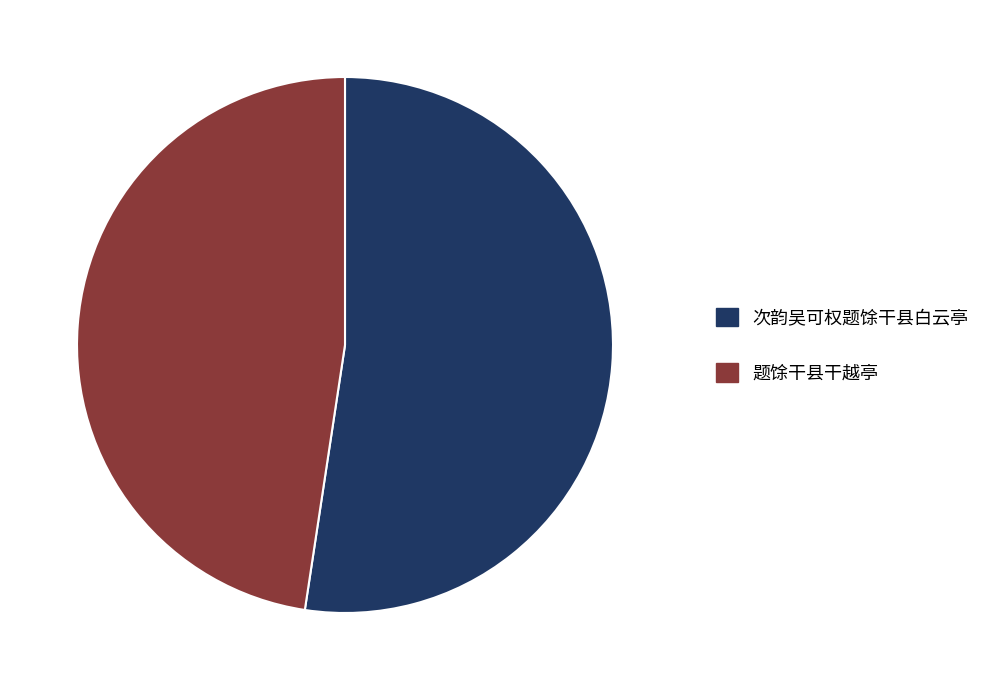

Approximately how many times larger is the value at 题馀干县干越亭 compared to 次韵吴可权题馀干县白云亭?

0.9